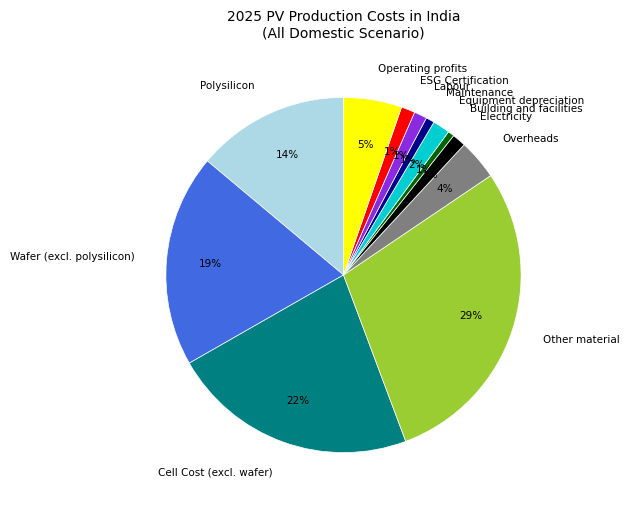

To the nearest percent, what percentage of the pie is Building and facilities?

1%